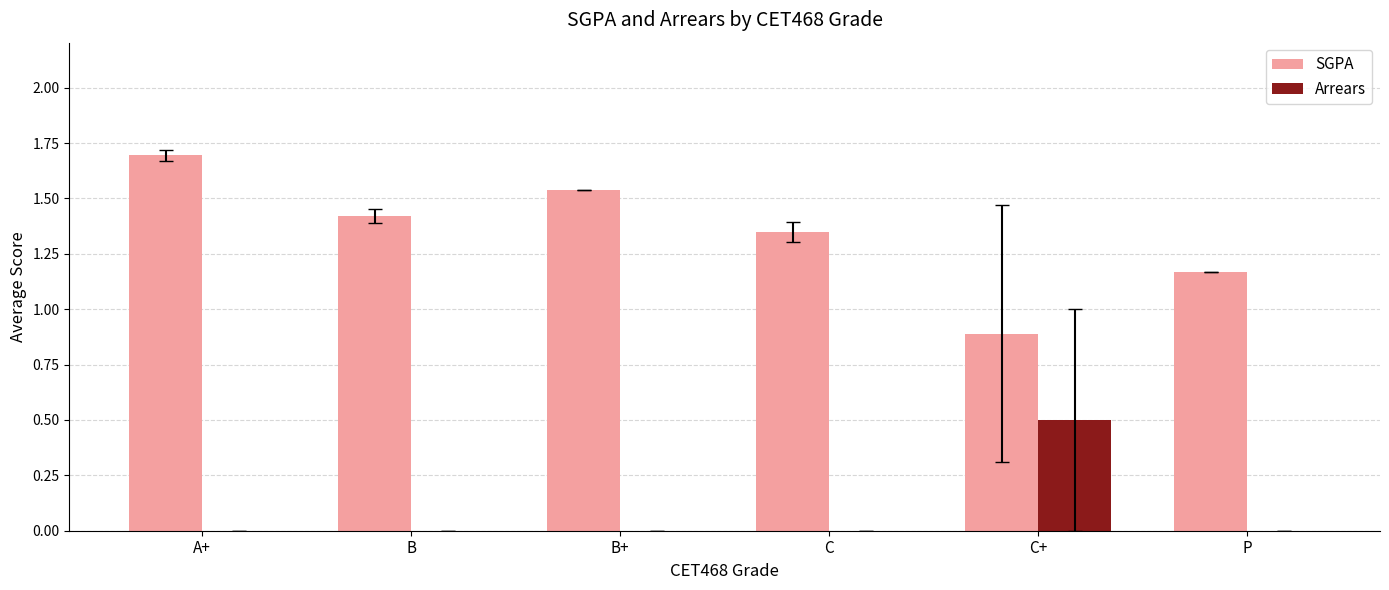

What is the sum of the SGPA values at B and P?

2.6